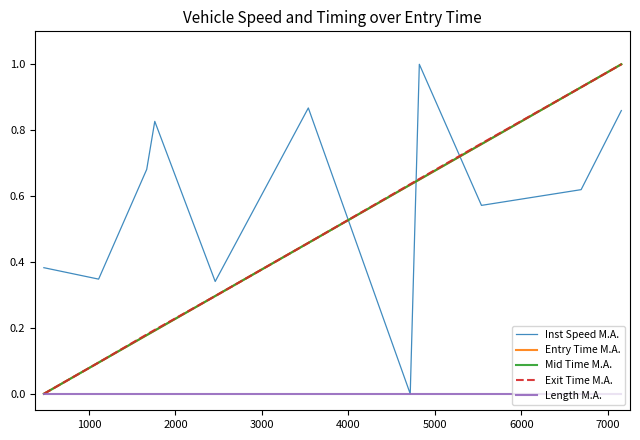

What is the maximum value shown in the chart?

1.0